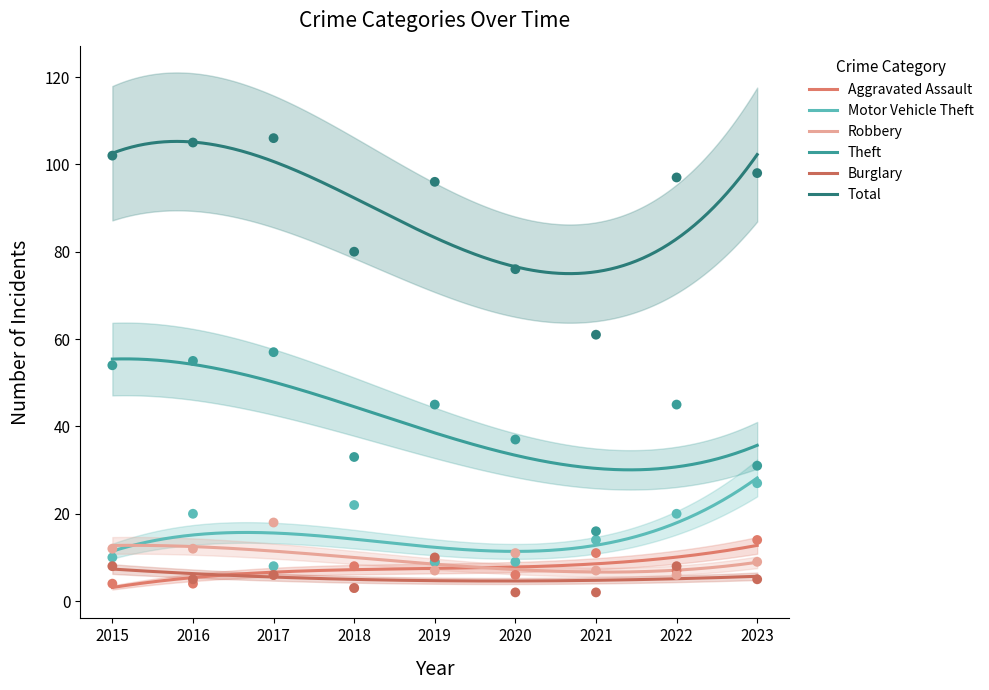

At which category is the sum across all series the highest?

2016